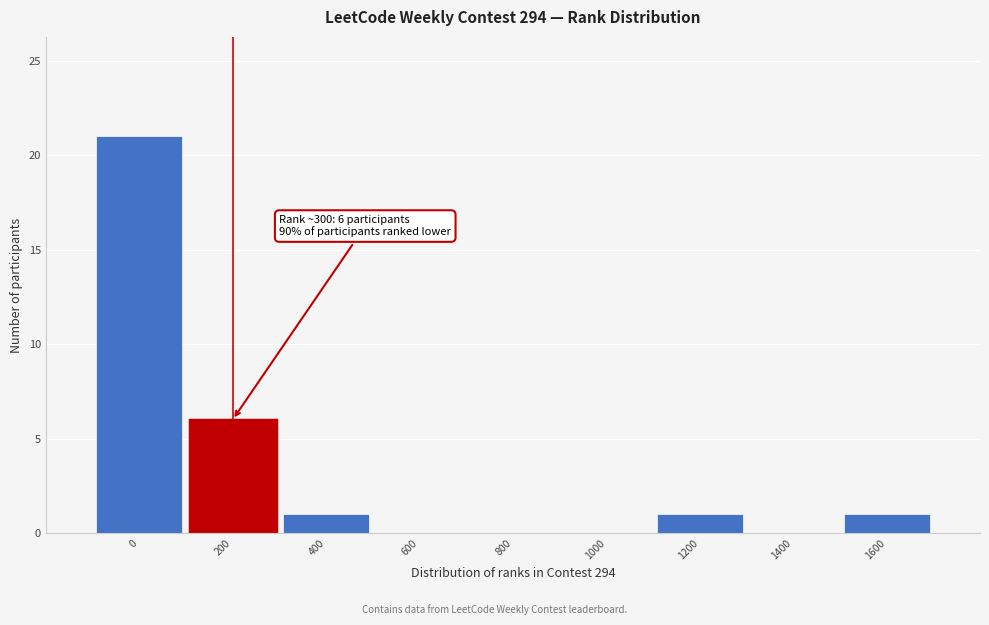

Reading left to right, extract all data points from this chart.

0=21	200=6	400=1	600=0	800=0	1000=0	1200=1	1400=0	1600=1